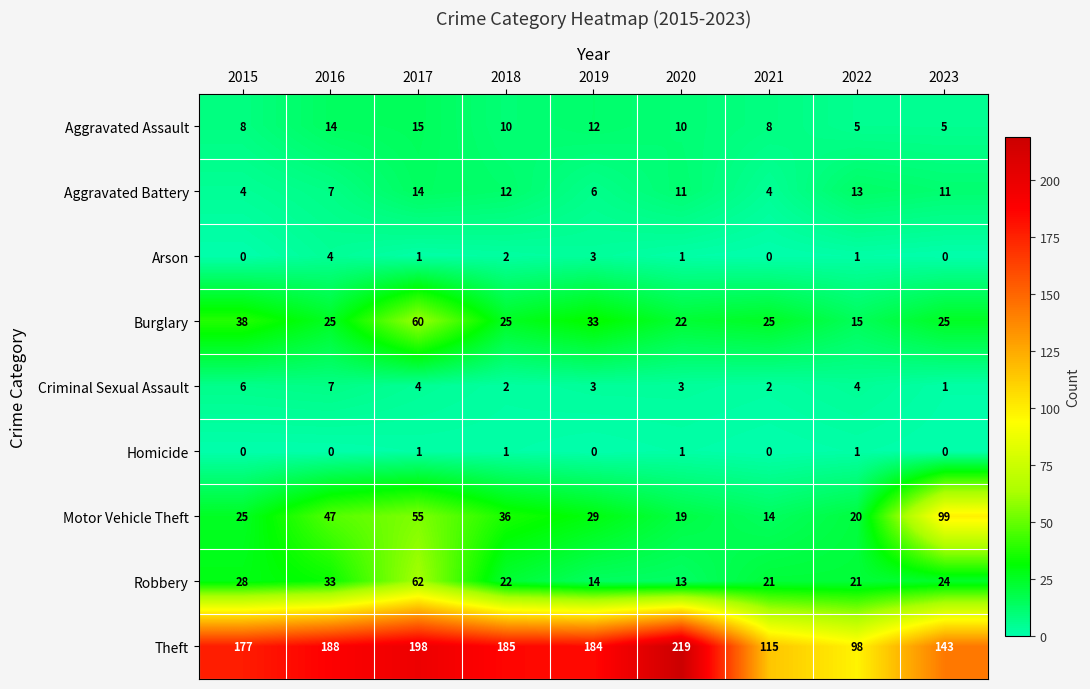

How many categories are shown in the chart?

9